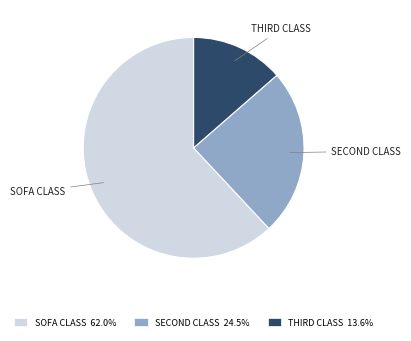

Rank the categories by value from highest to lowest.

SOFA CLASS, SECOND CLASS, THIRD CLASS